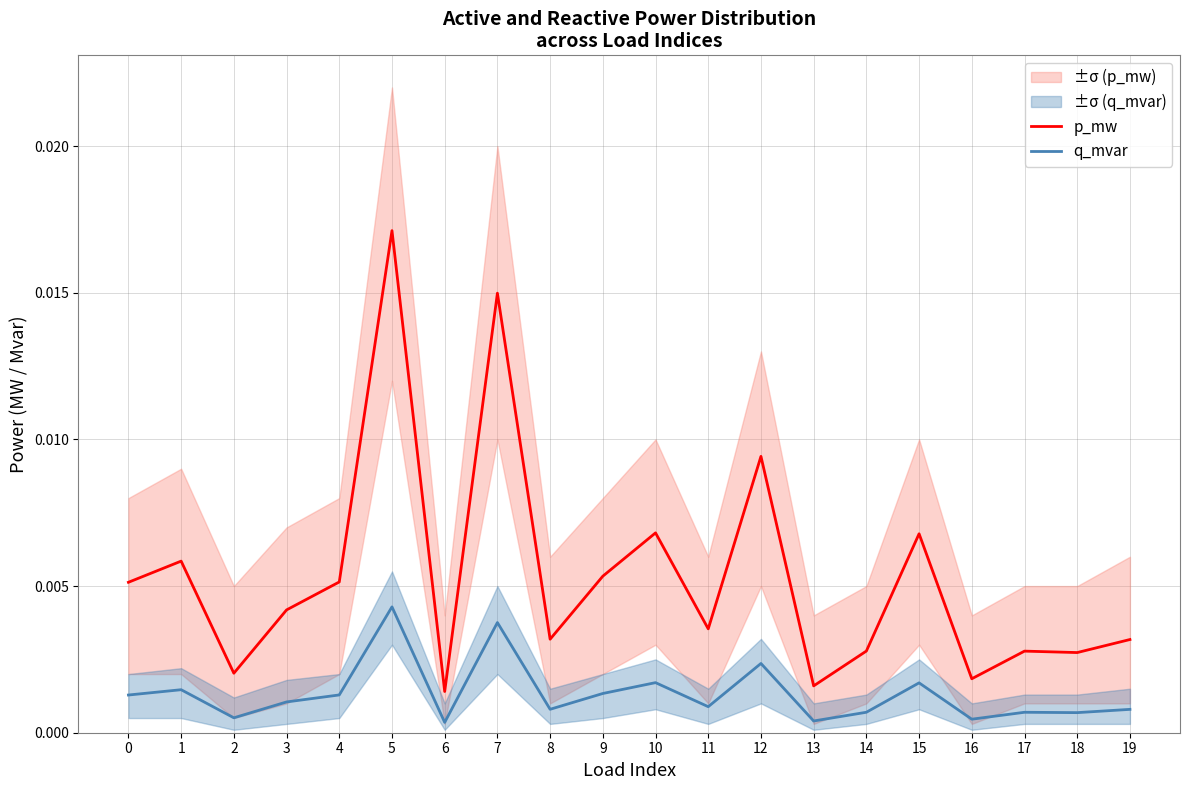

Which category has the highest value in the p_mw series?

5